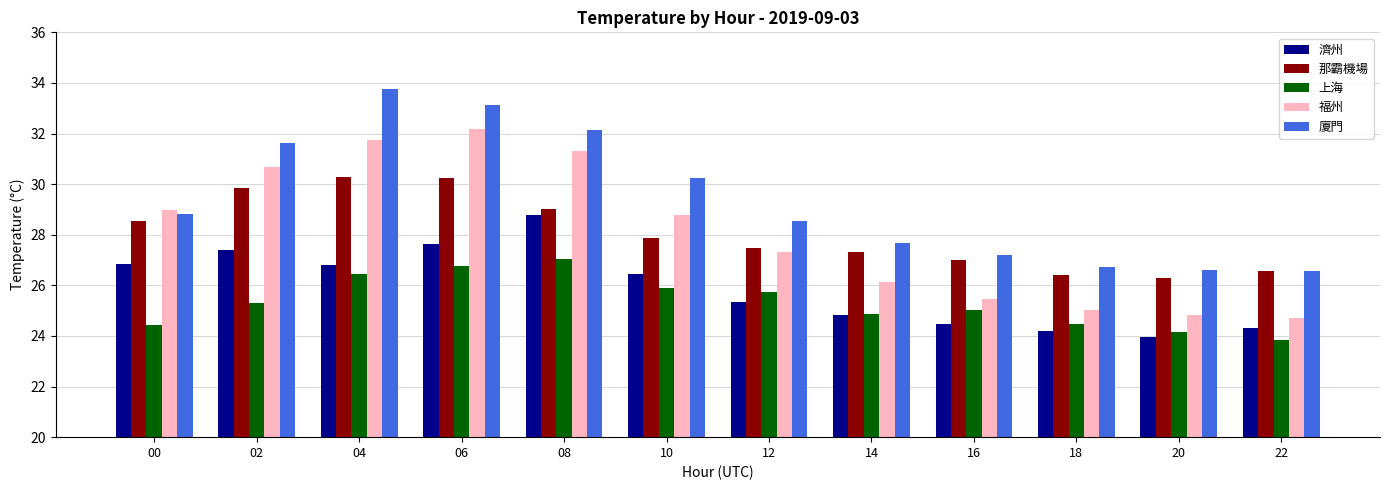

What is the maximum value for 那霸機場?

30.3